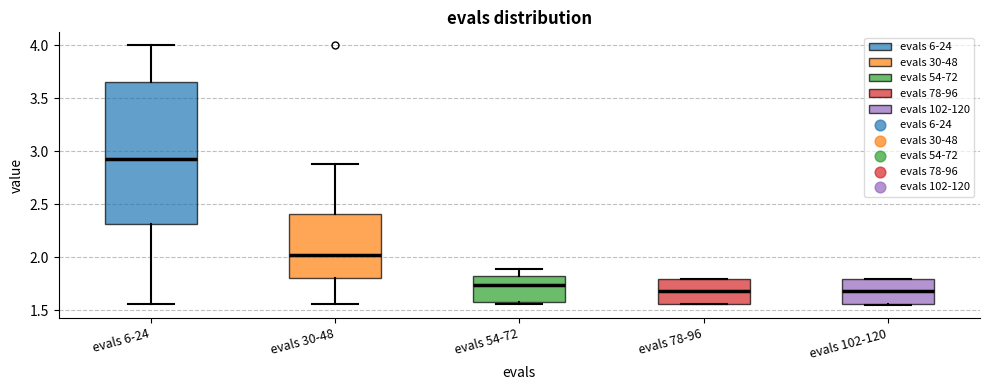

Where is the upper edge of the box for evals 102-120 on the y-axis? The values are not printed on the chart, so give them approximately, as read against the axis.

1.80